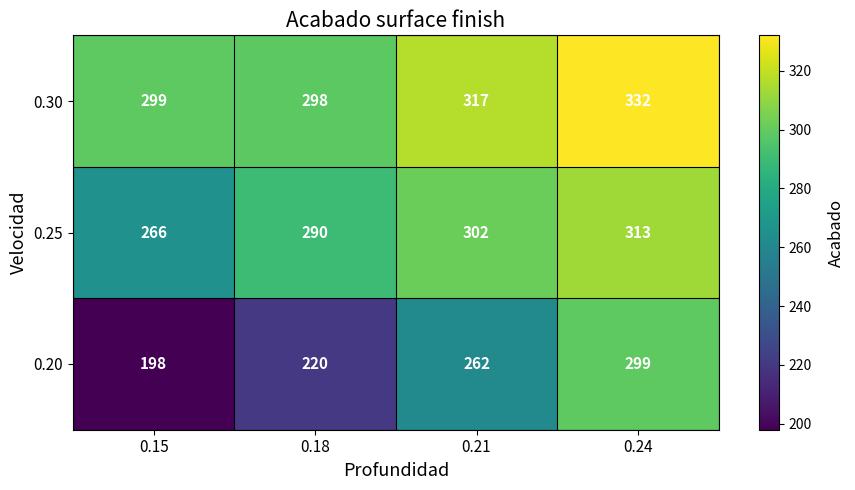

Which series has the largest total across all categories?

0.30